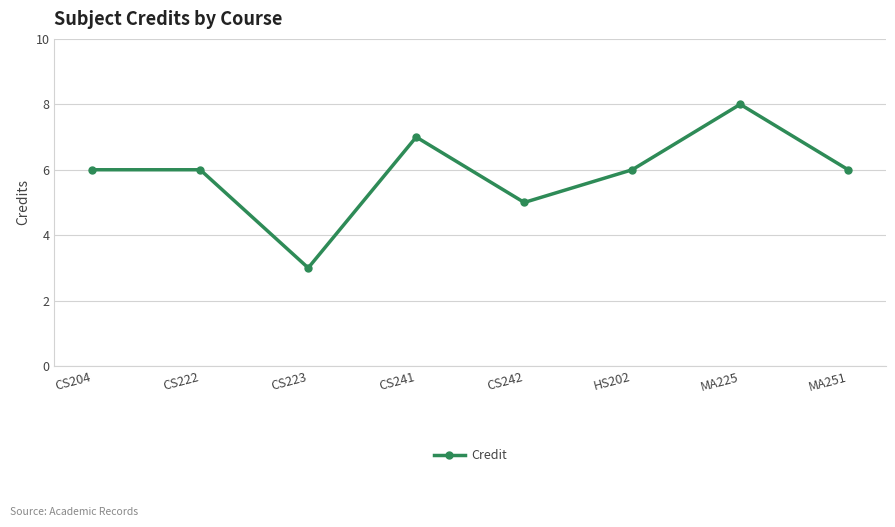

Reading right to left, list all the values displayed in this chart.

MA251=6	MA225=8	HS202=6	CS242=5	CS241=7	CS223=3	CS222=6	CS204=6